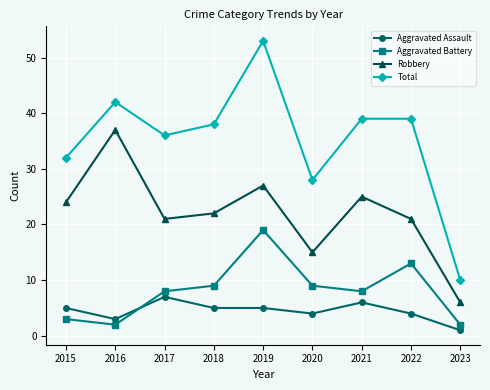

Which series changed the most between 2015 and 2019?

Total